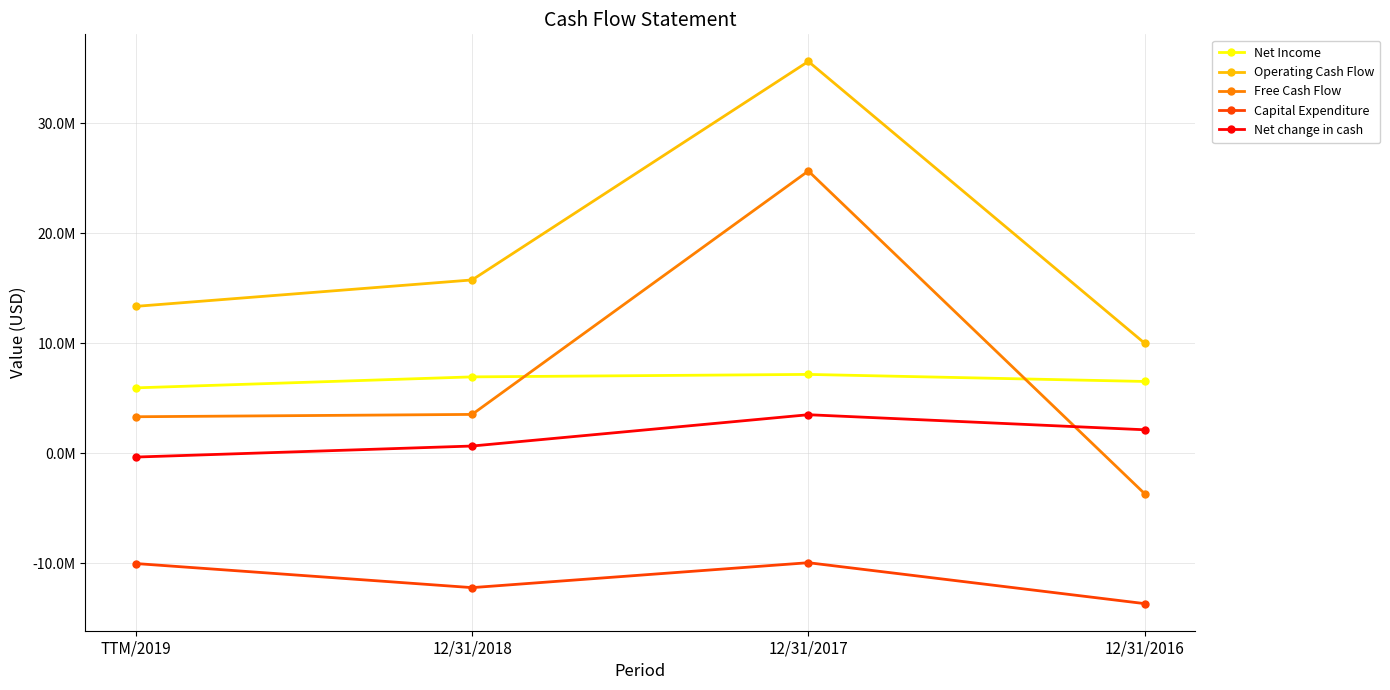

At how many categories does at least one series exceed 21223710?

1